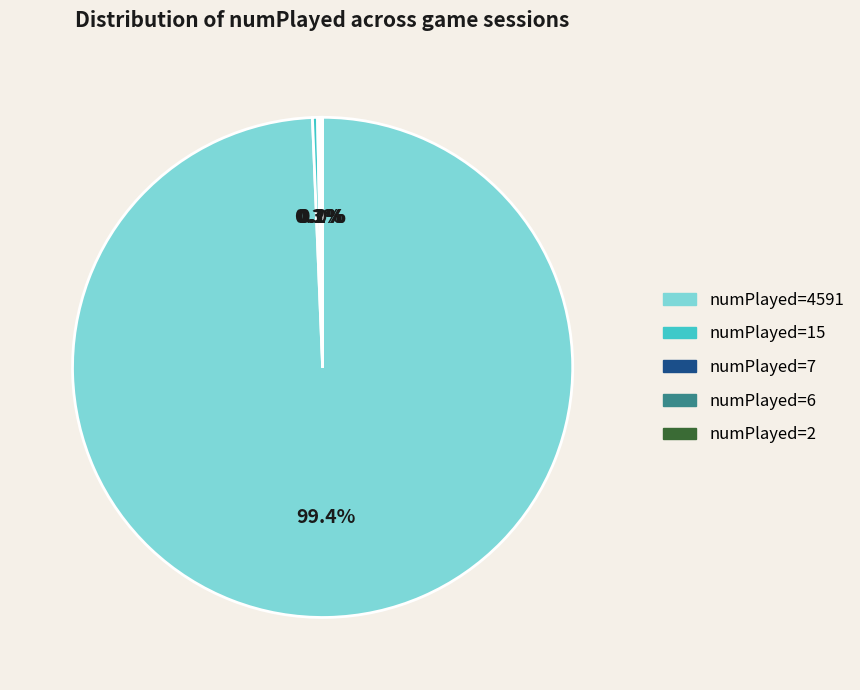

To the nearest percent, what is the average slice percentage?

20%